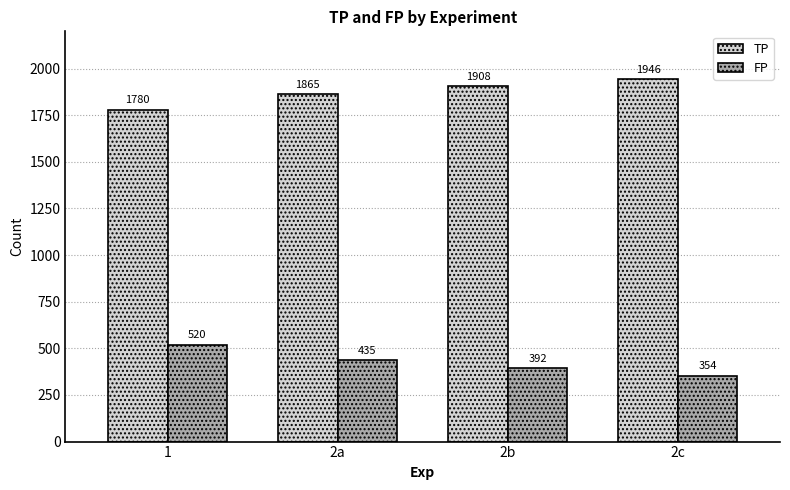

At how many categories does at least one series exceed 477?

4